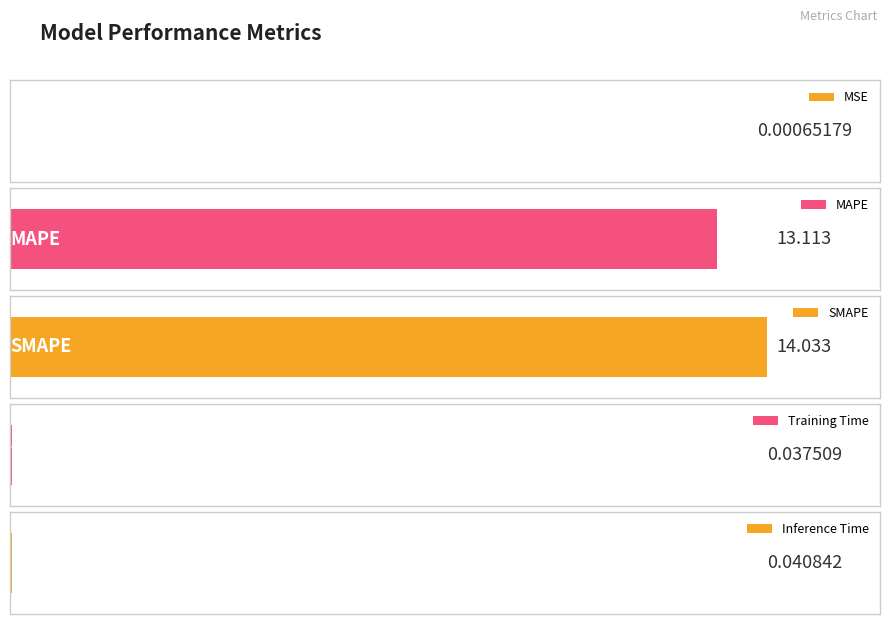

What value does the data have at MAPE?

13.1